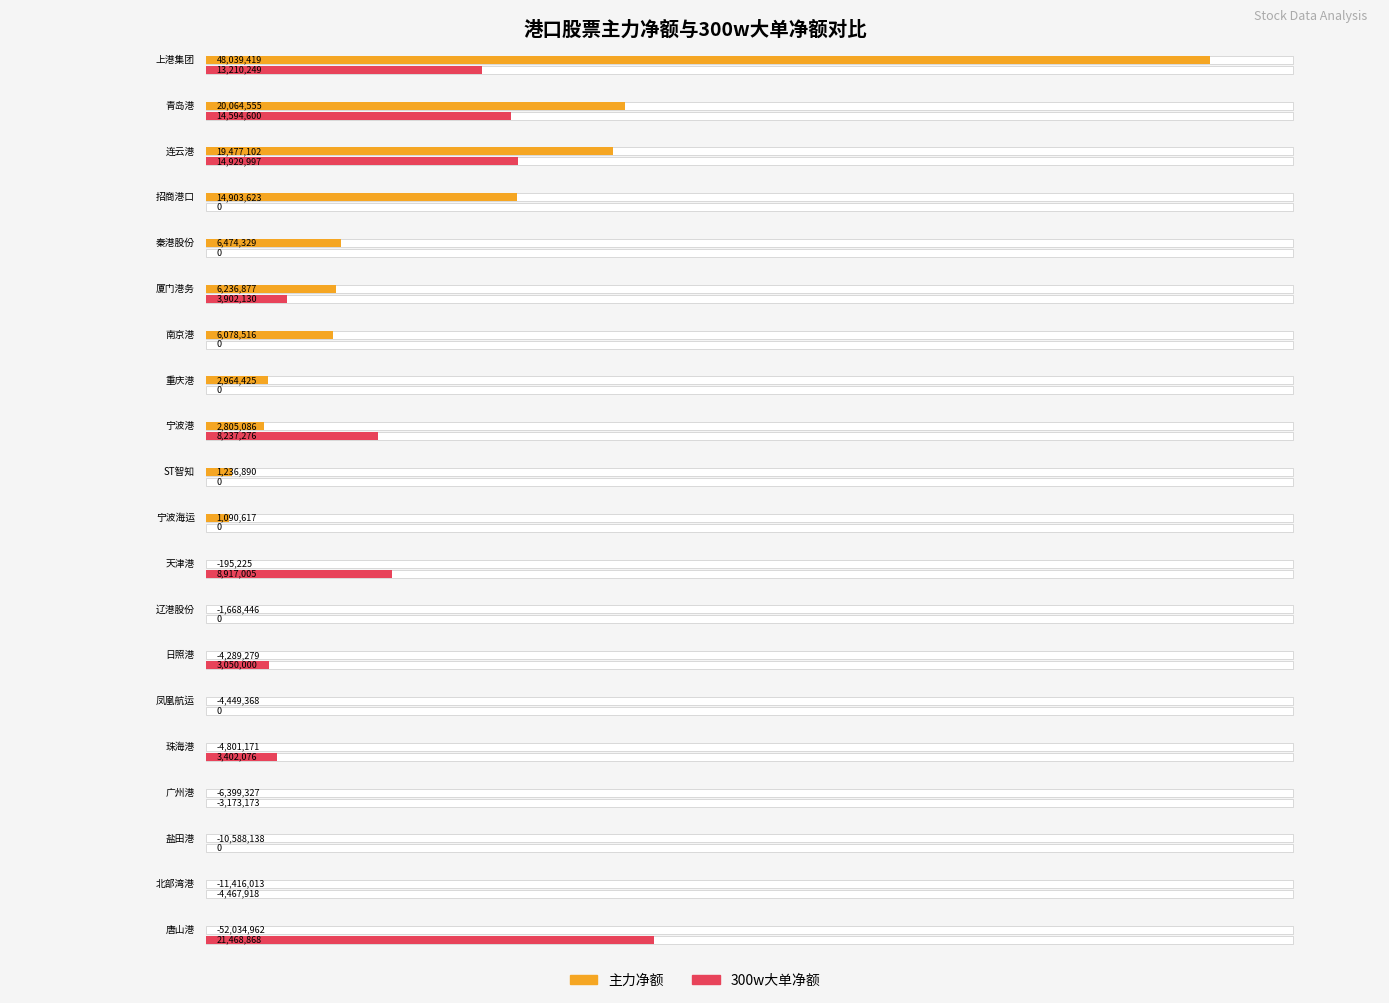

List the series in order of their overall mean, highest first.

300w大单净额, 主力净额